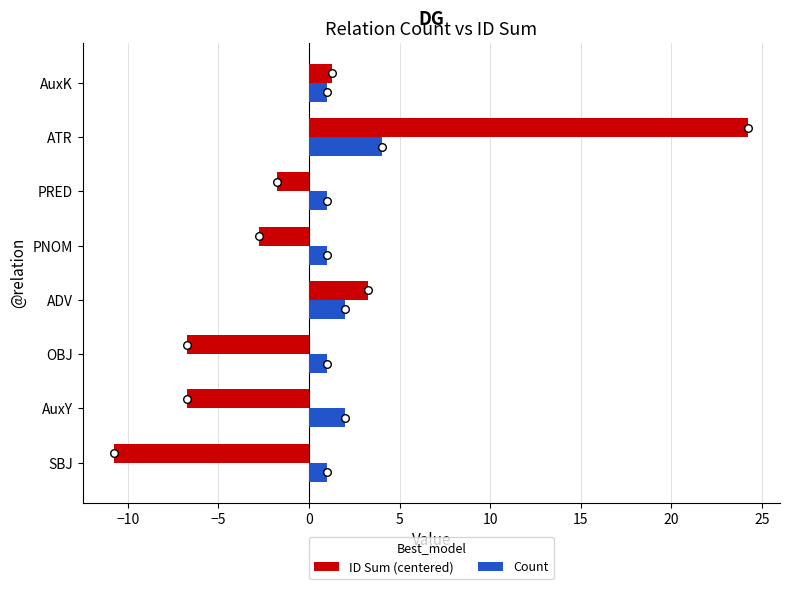

At how many categories does at least one series exceed 20?

1